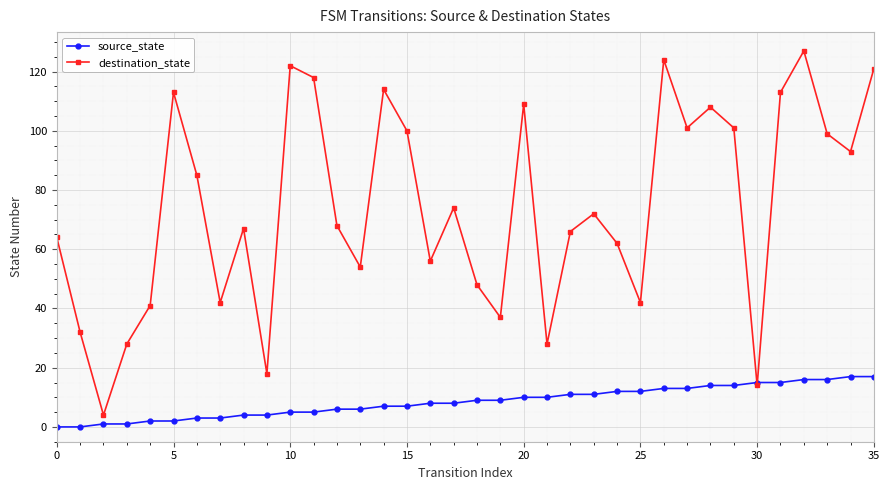

True or false: destination_state has more than 1 interior local peaks.

True